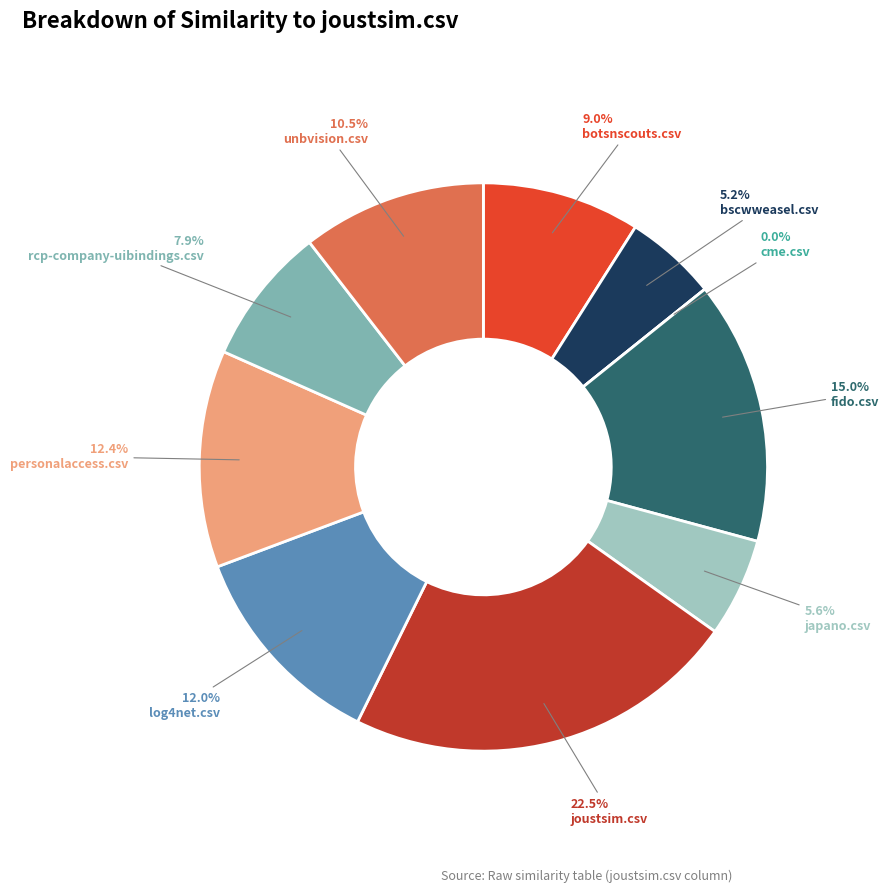

How many slices are in this pie chart?

10